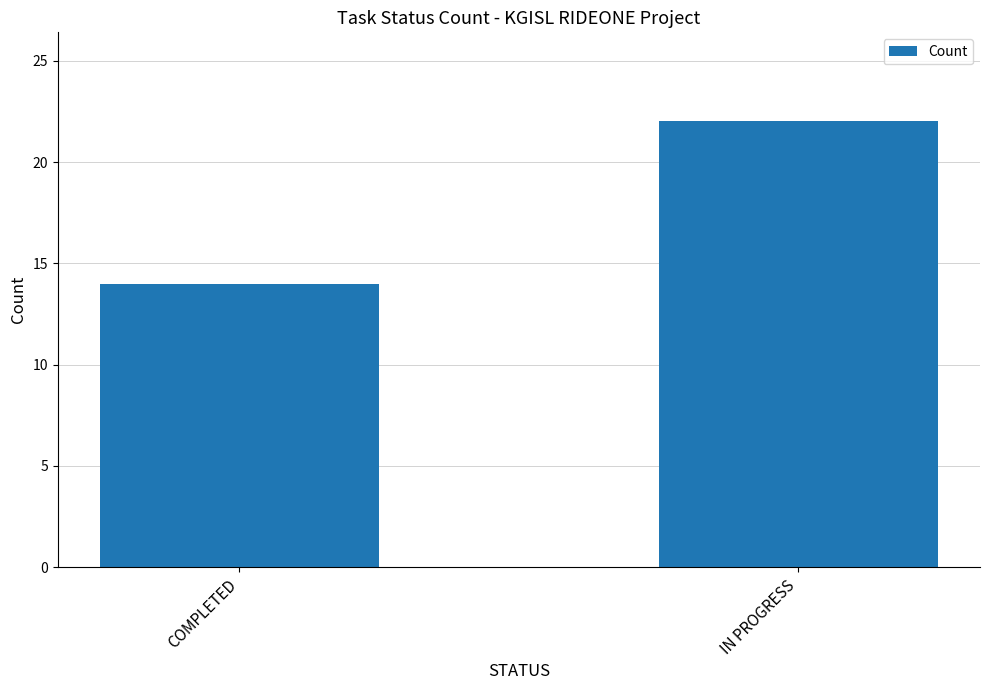

List the labels in order of value, largest first.

IN PROGRESS, COMPLETED